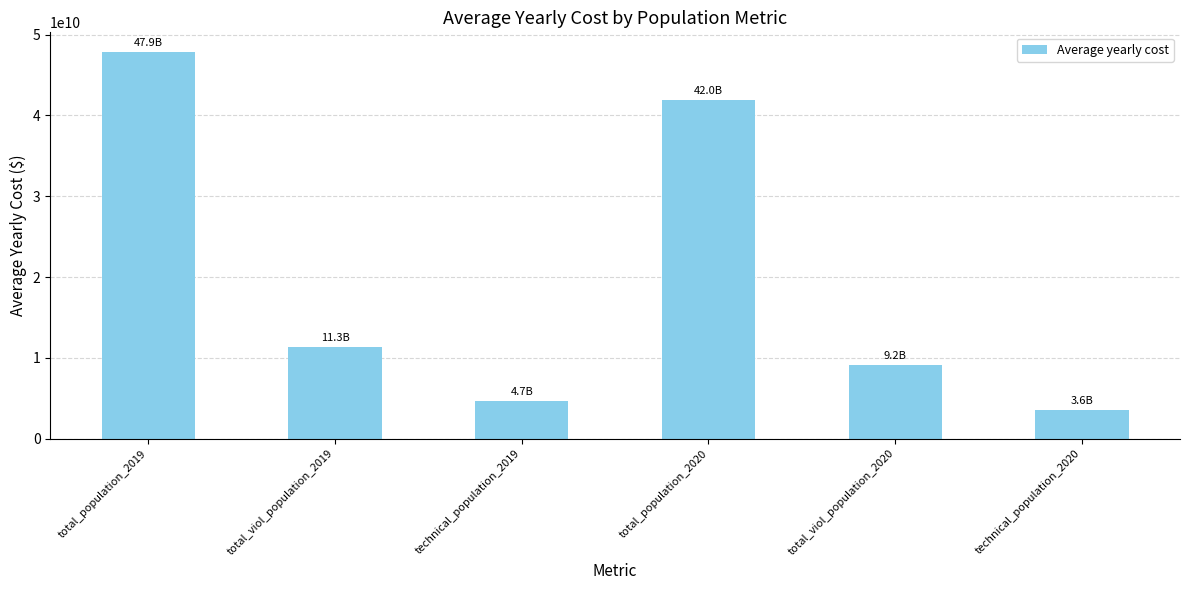

Between total_viol_population_2020 and technical_population_2019, which is larger?

total_viol_population_2020